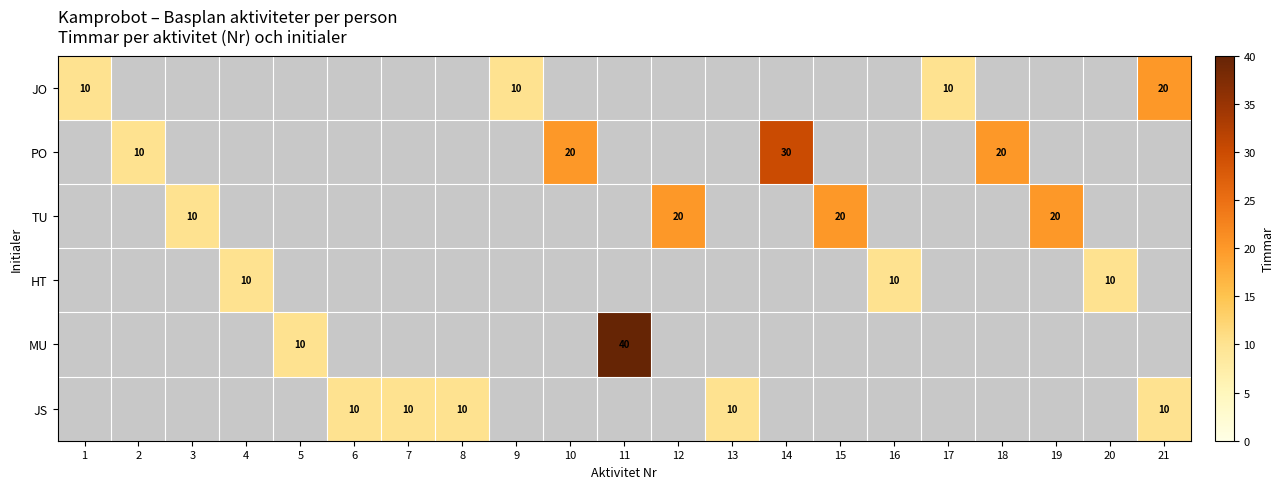

What is the minimum value shown in the chart?

10.0